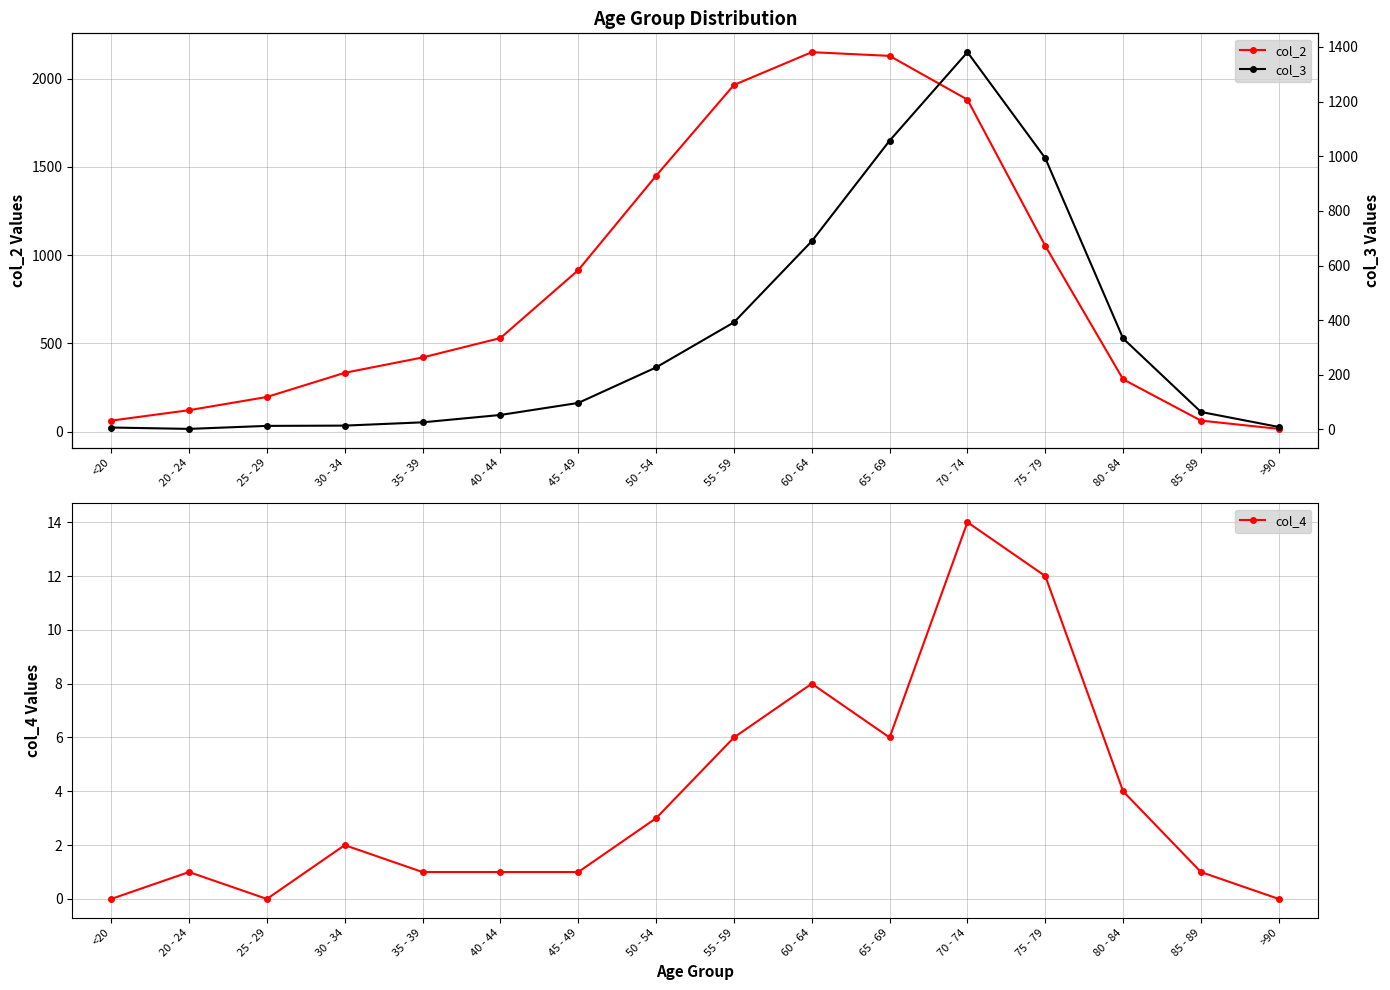

Reading right to left, list all the values displayed in this chart.

col_2: >90=15	85 - 89=62	80 - 84=296	75 - 79=1053	70 - 74=1882	65 - 69=2130	60 - 64=2151	55 - 59=1965	50 - 54=1450	45 - 49=915	40 - 44=530	35 - 39=420	30 - 34=333	25 - 29=196	20 - 24=121	<20=62
col_4: >90=0	85 - 89=1	80 - 84=4	75 - 79=12	70 - 74=14	65 - 69=6	60 - 64=8	55 - 59=6	50 - 54=3	45 - 49=1	40 - 44=1	35 - 39=1	30 - 34=2	25 - 29=0	20 - 24=1	<20=0
col_3: >90=9	85 - 89=64	80 - 84=333	75 - 79=993	70 - 74=1381	65 - 69=1057	60 - 64=689	55 - 59=392	50 - 54=227	45 - 49=97	40 - 44=53	35 - 39=26	30 - 34=14	25 - 29=13	20 - 24=2	<20=7